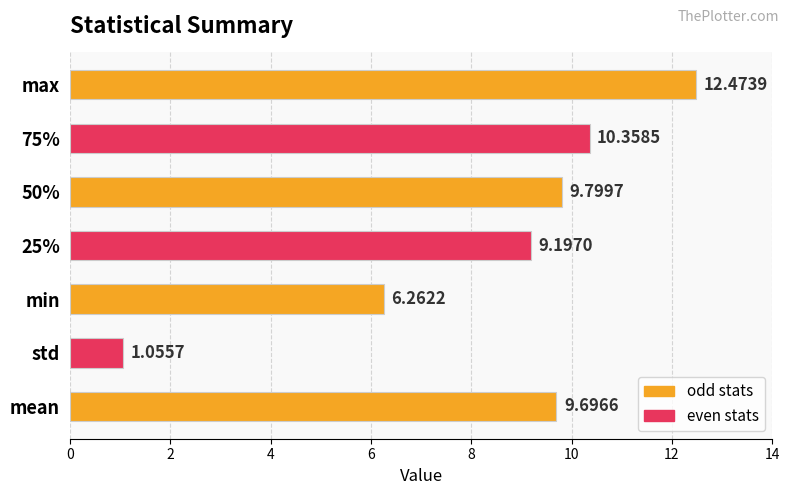

How many data points are less than 9?

2